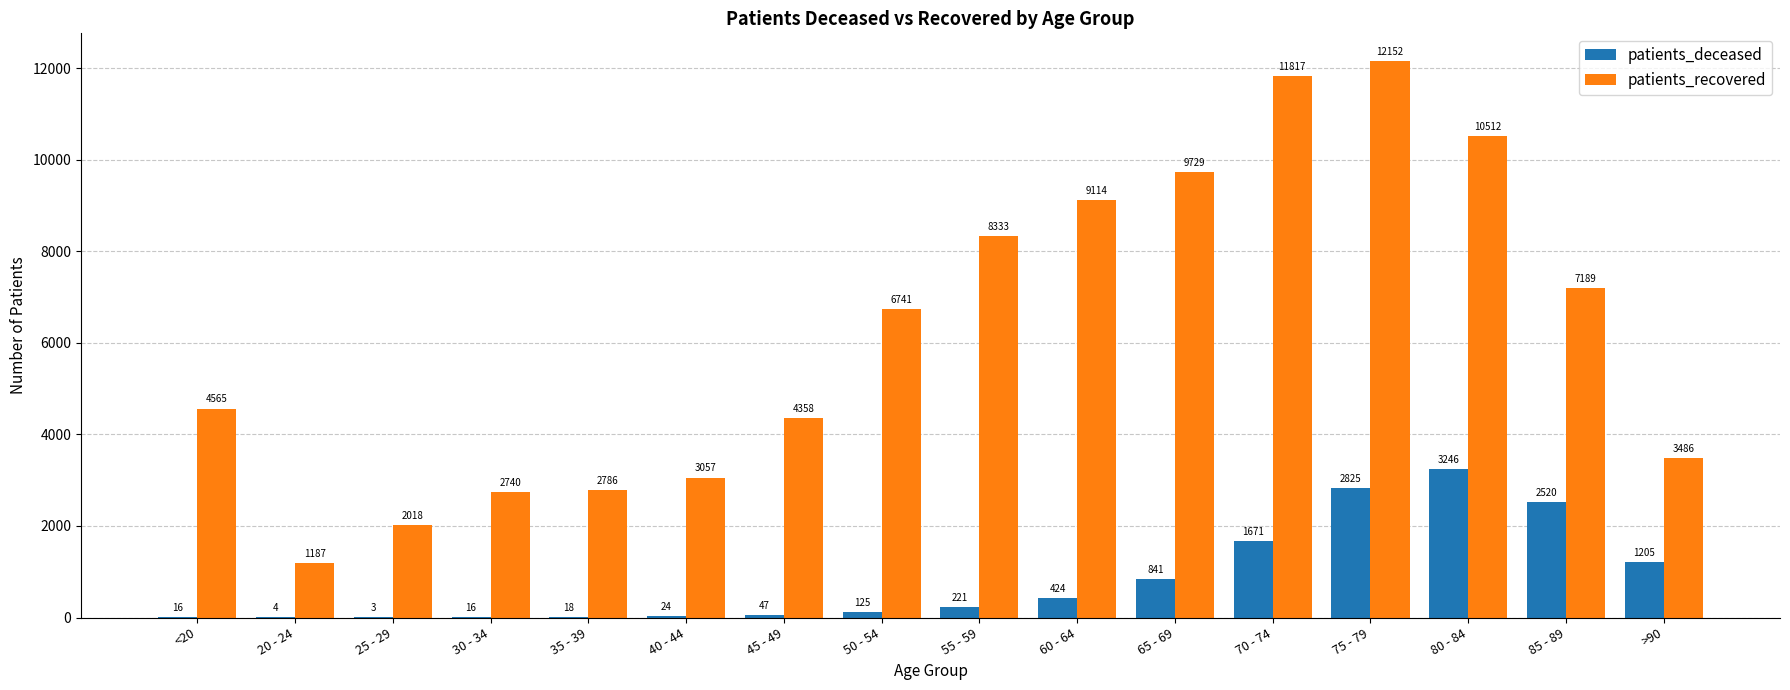

What is the sum of all patients_recovered values?

99784